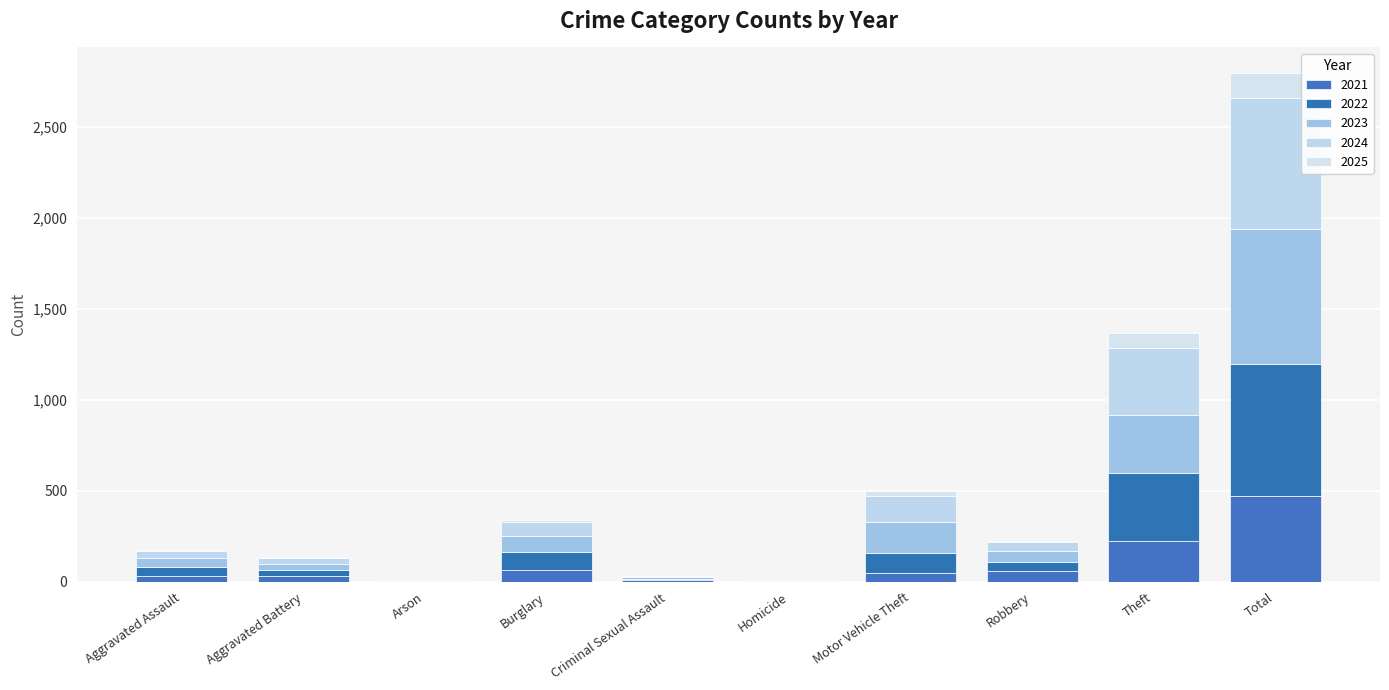

What are all the series names shown in the legend?

2021, 2022, 2023, 2024, 2025